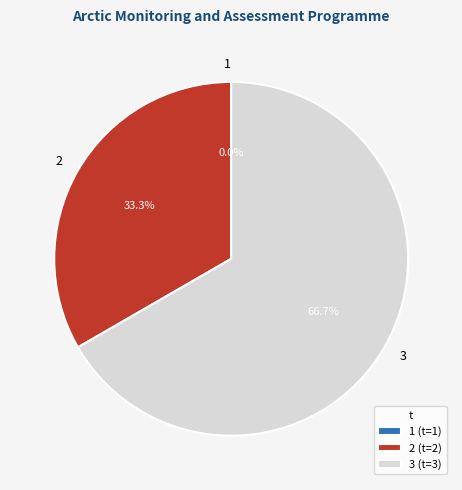

To the nearest percent, what percentage of the pie is 3?

67%